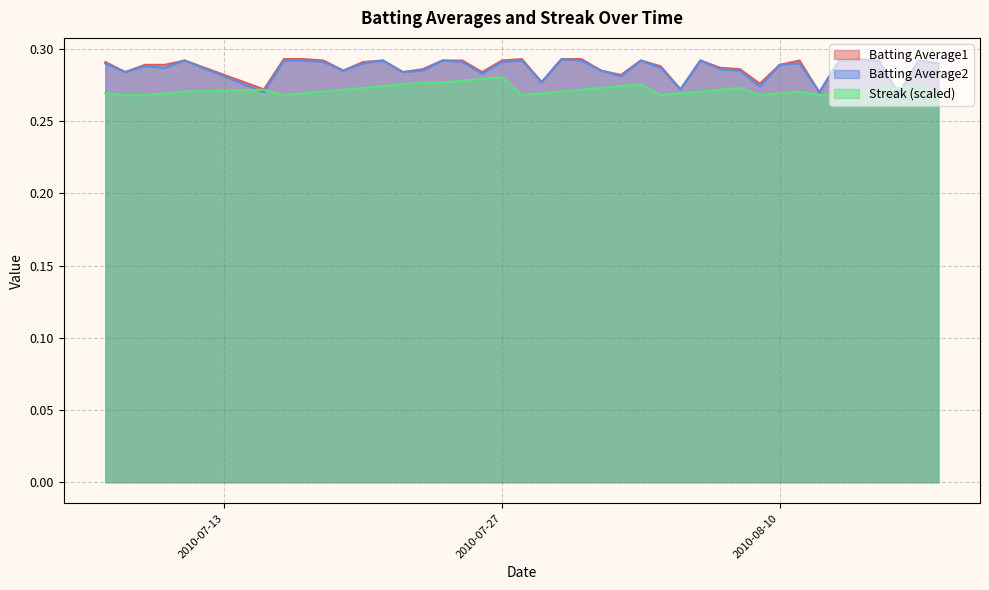

What is the value of the Streak point at the 32nd from the left?

0.3